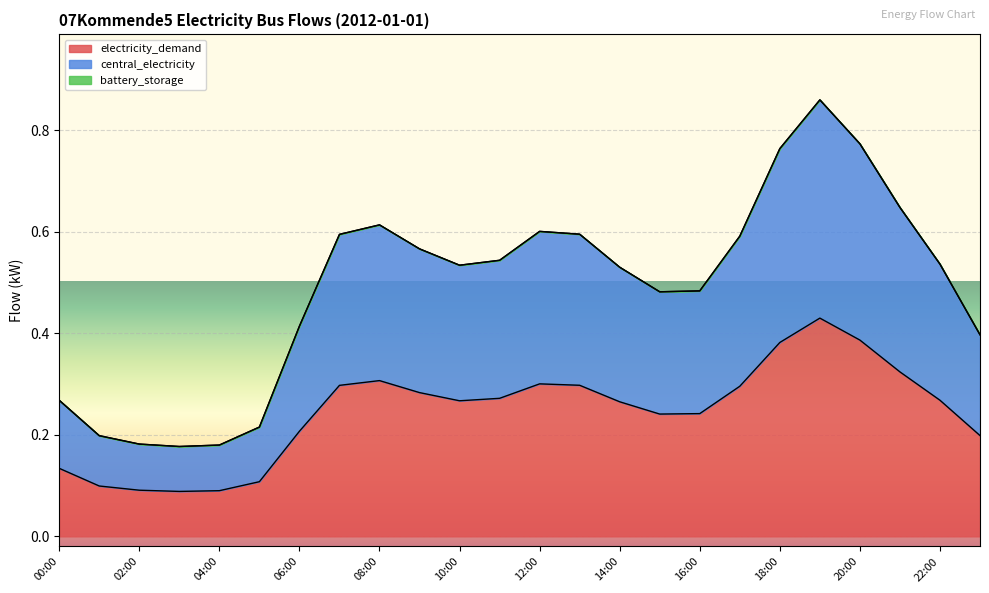

How many interior local valleys does the central_electricity series have?

3